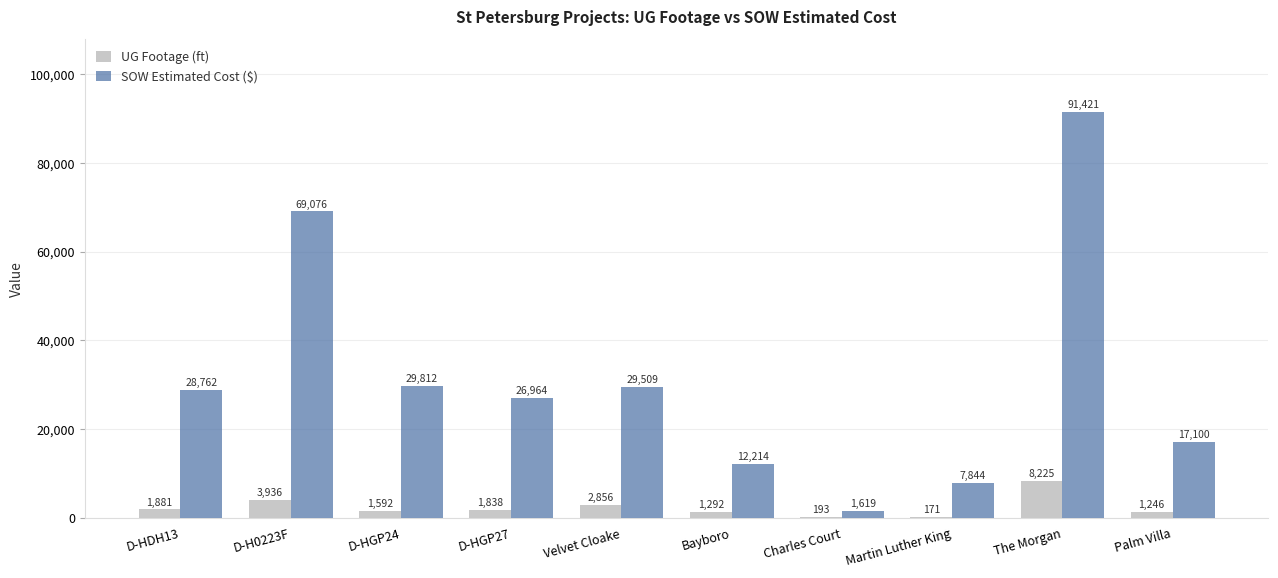

What is the sum of all SOW Estimated Cost ($) values?

314321.0